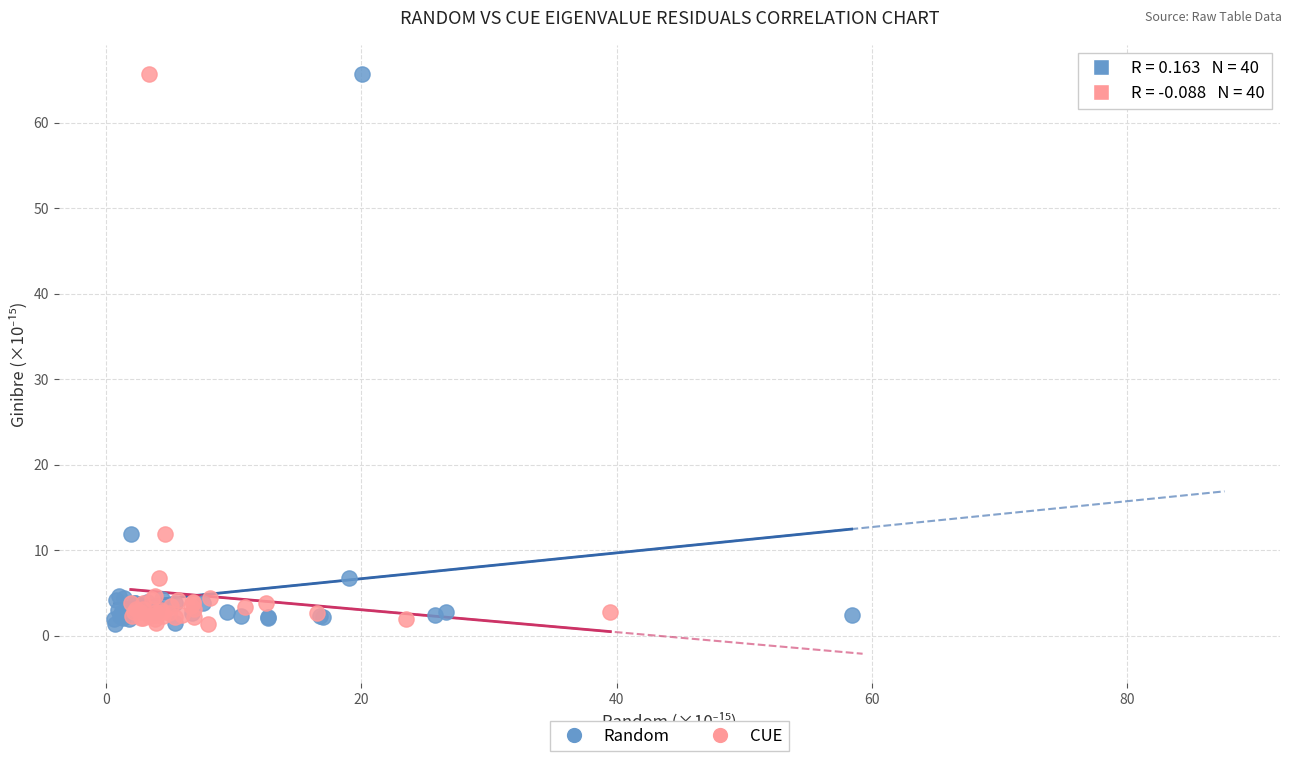

What are all the series names shown in the legend?

Random, CUE